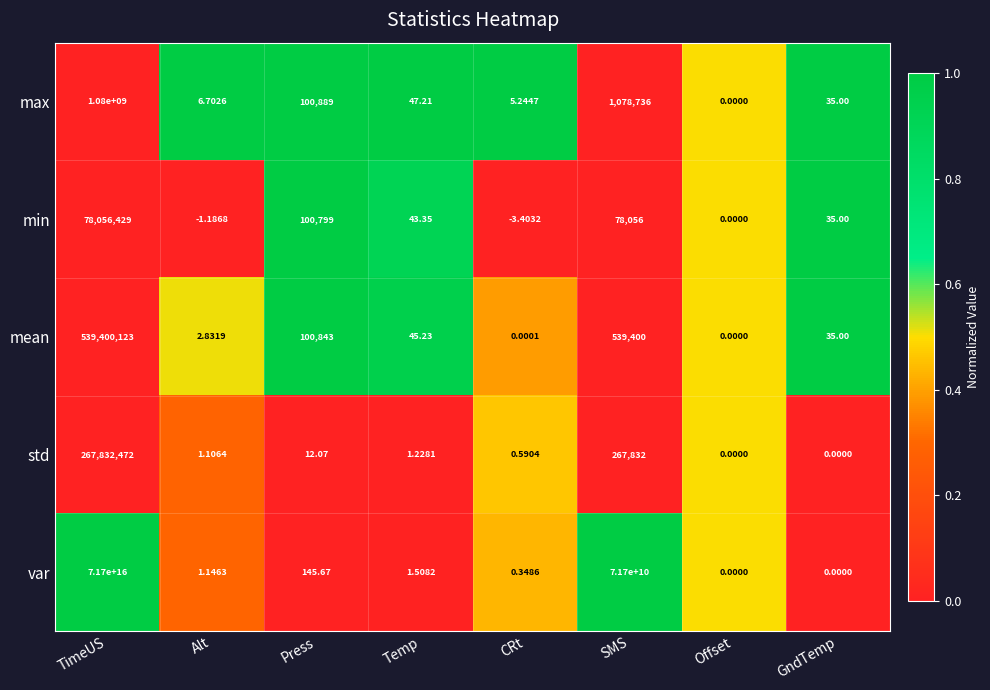

Which category has the highest value across all series?

TimeUS